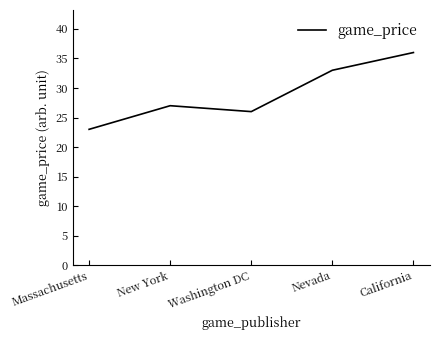

Rank the categories by value from lowest to highest.

Massachusetts, Washington DC, New York, Nevada, California